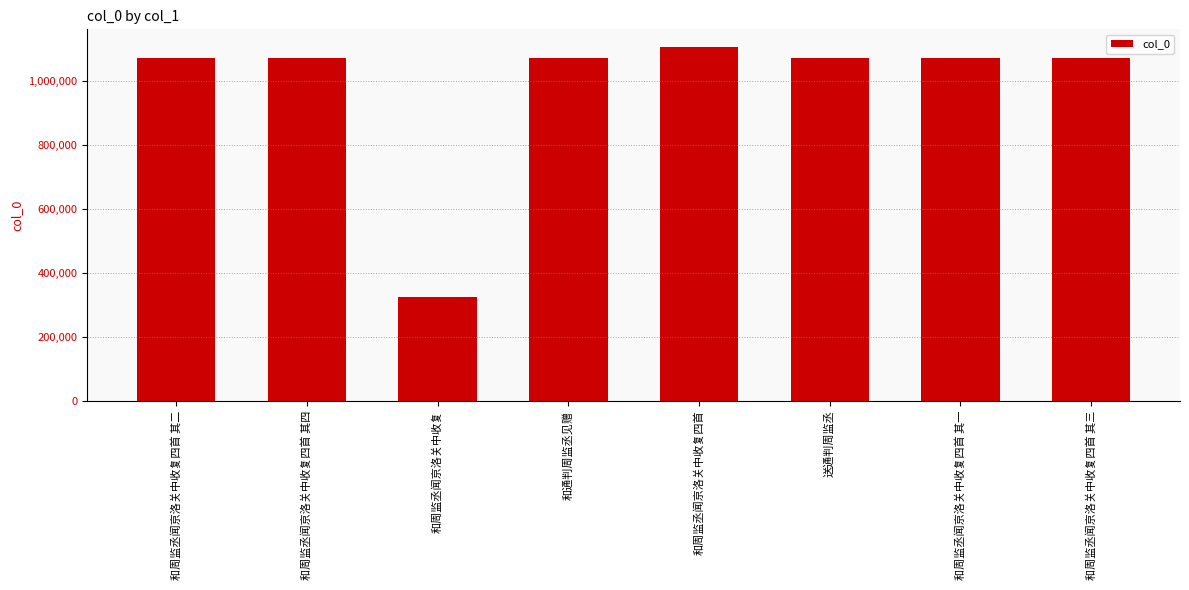

What is the difference between the maximum and second lowest values?

34046